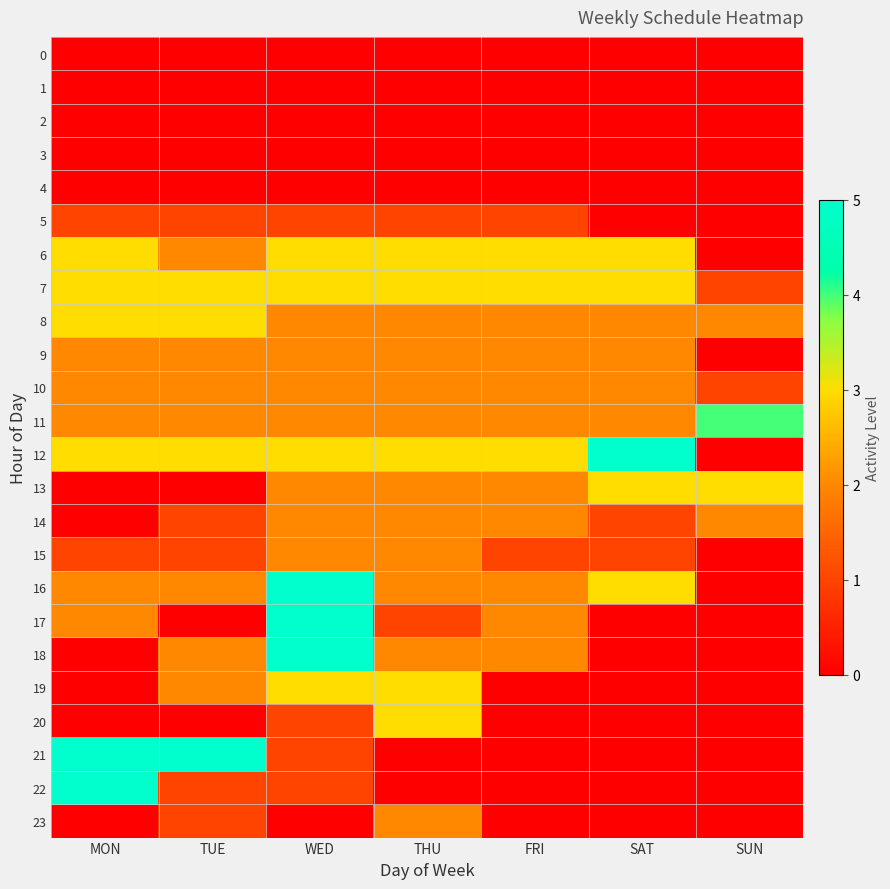

At SUN, list the series in order from largest to smallest.

11, 13, 8, 14, 7, 10, 0, 1, 2, 3, 4, 5, 6, 9, 12, 15, 16, 17, 18, 19, 20, 21, 22, 23